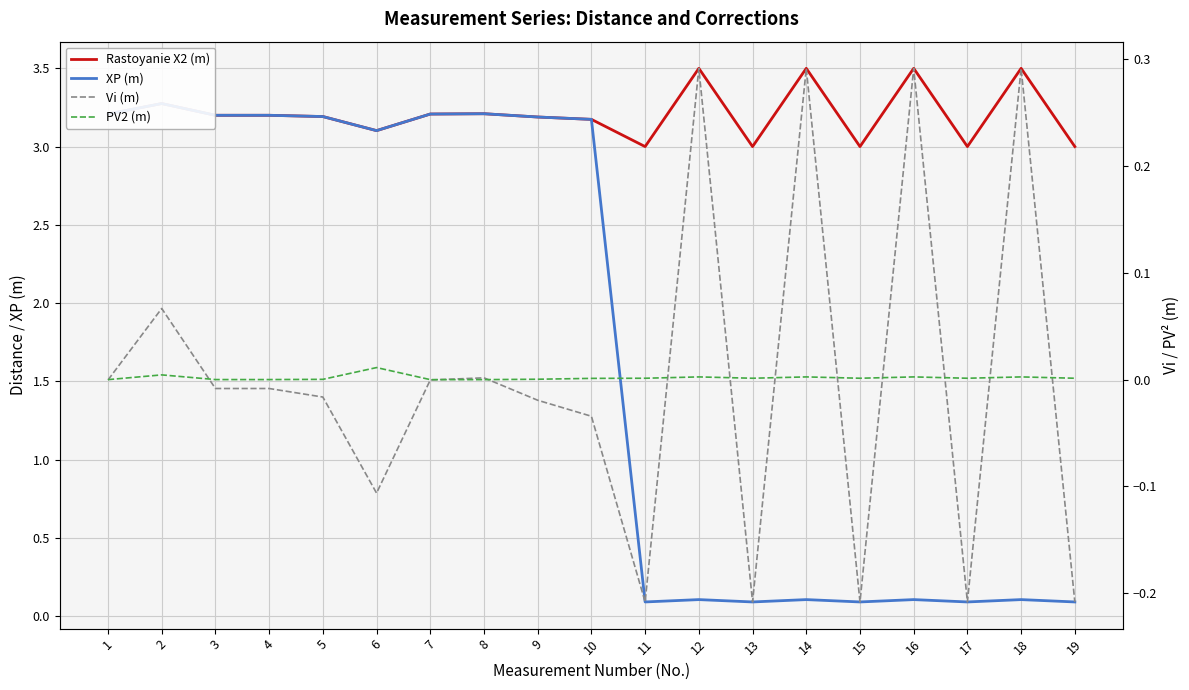

At which label does XP (m) first exceed 3?

1